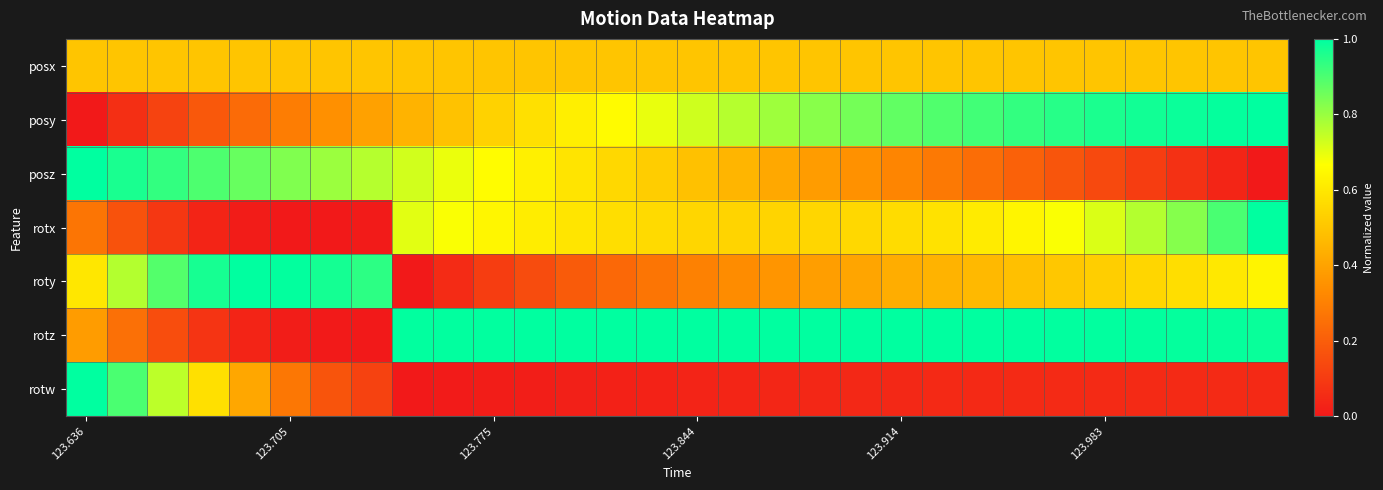

Which series has the widest spread of values?

posy